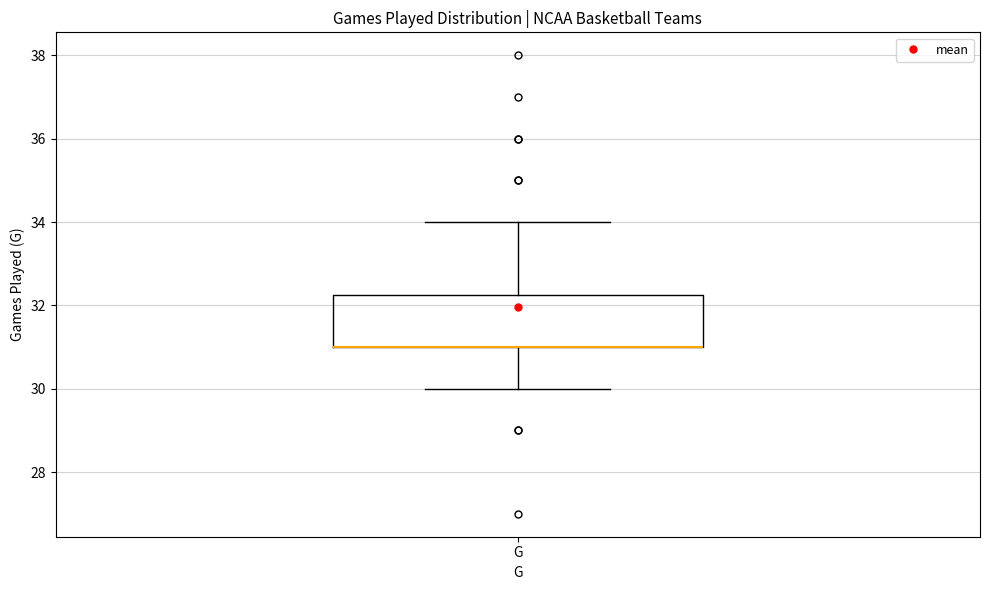

Read this box plot against the y-axis: the position of the median line, the range covered by the box, and the ends of both whiskers. The values are not printed on the chart, so give them approximately, as read against the axis.

median 31.0 (drawn on the box's lower edge), box 31.0 to 32.2, whiskers 30.0 to 34.0